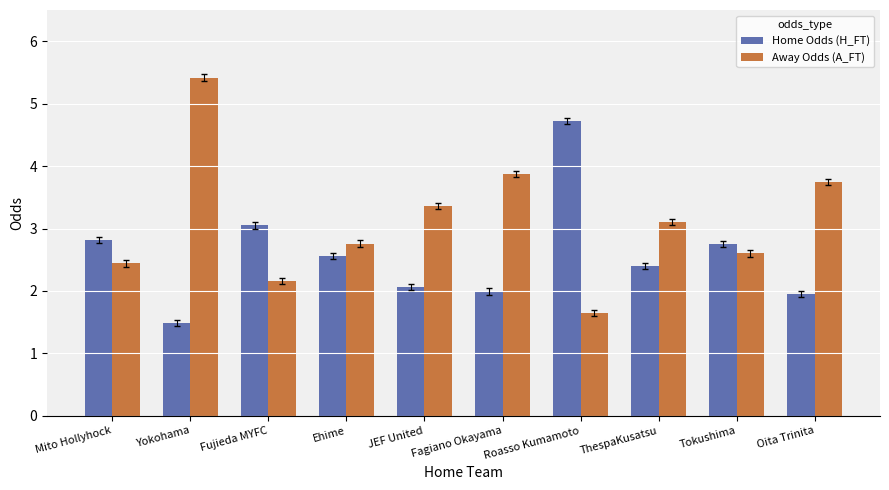

What is the approximate value of Away Odds (A_FT) at Mito Hollyhock?

2.4